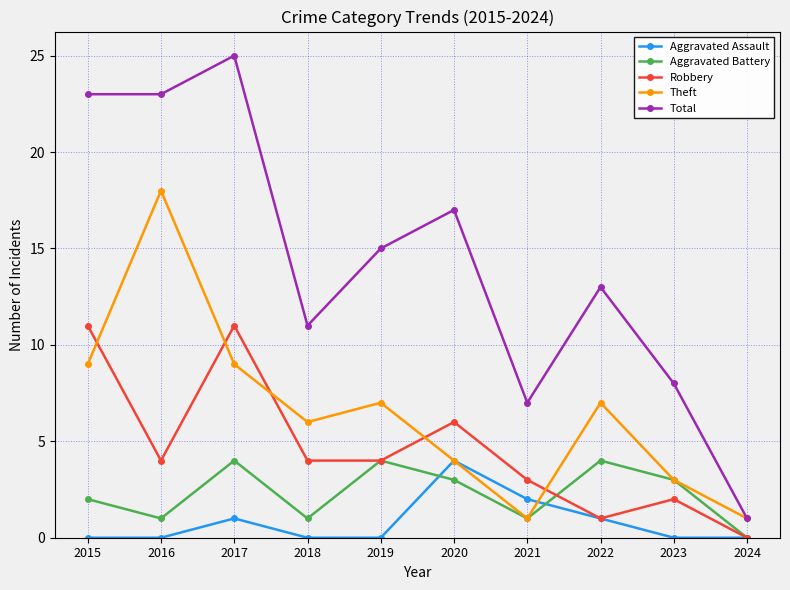

At which category is the sum across all series the highest?

2017